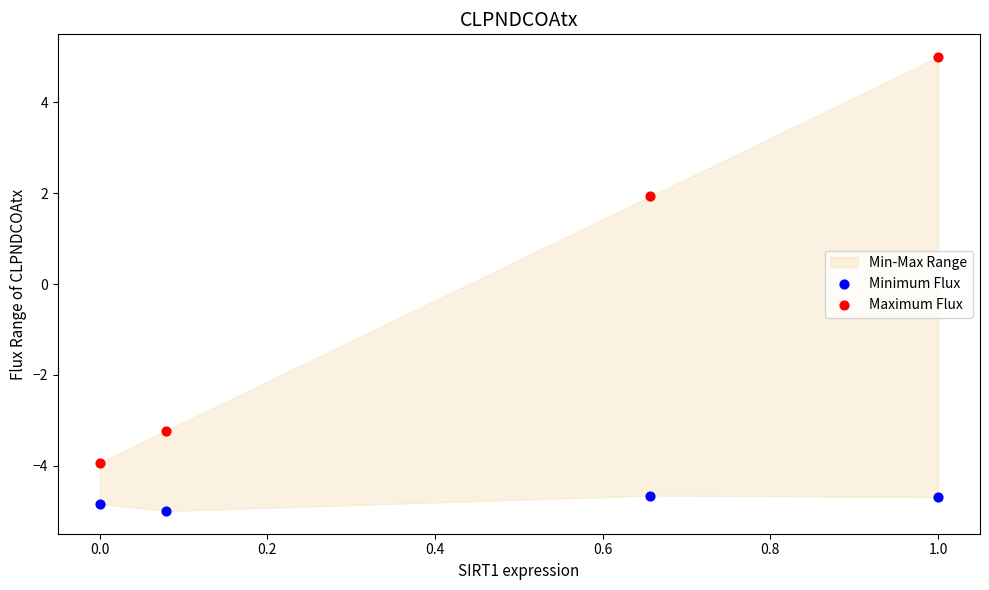

Across all data points, what is the average Y value?

-2.4